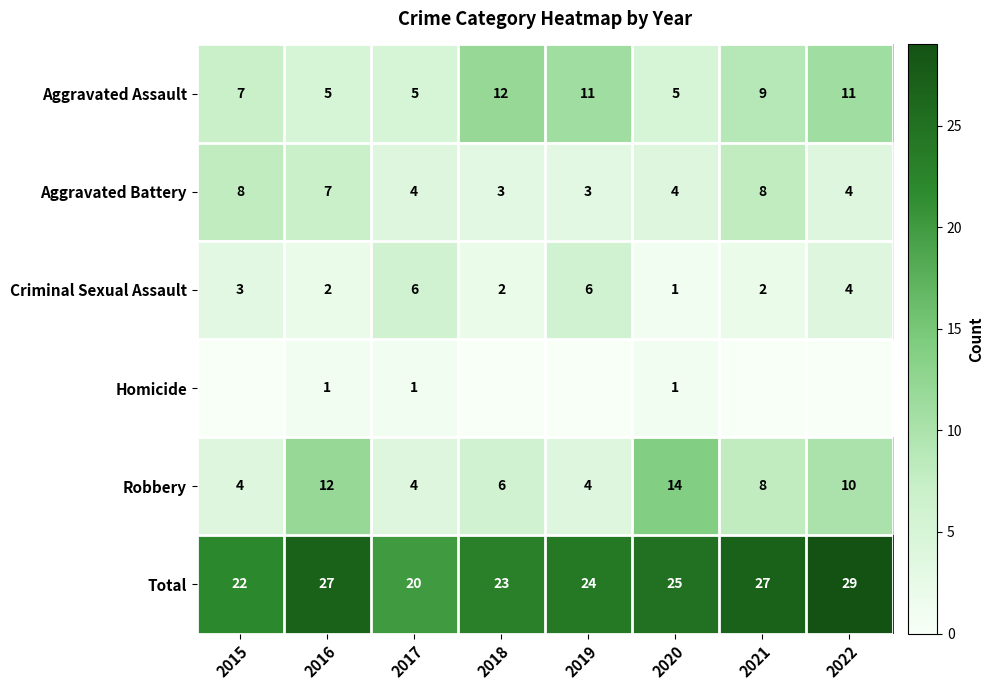

The value of Aggravated Assault at 2019 is 8. True or false?

False